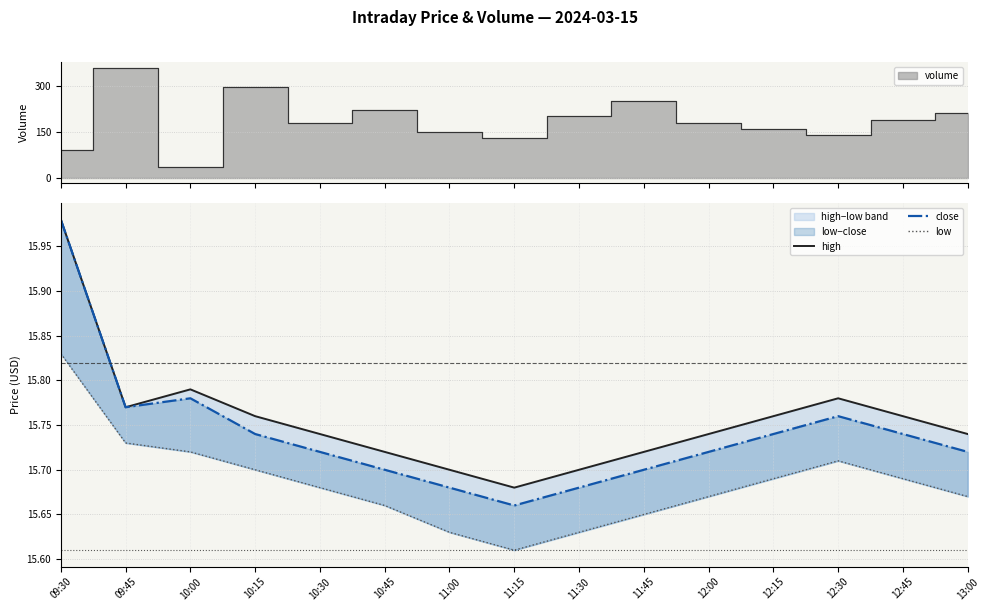

Between 12:30 and 11:45, which is larger?

12:30